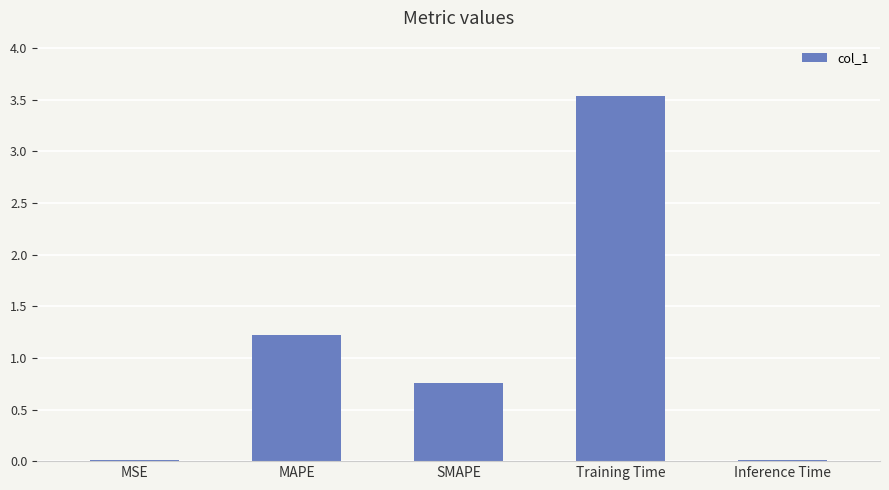

Which label corresponds to the largest value in the chart?

Training Time